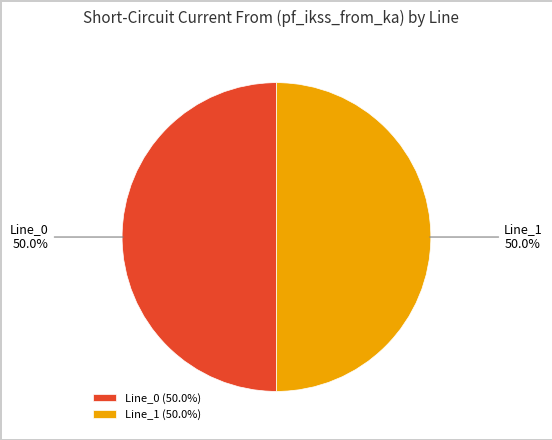

What percentage is NOT represented by Line_1?

50.0%